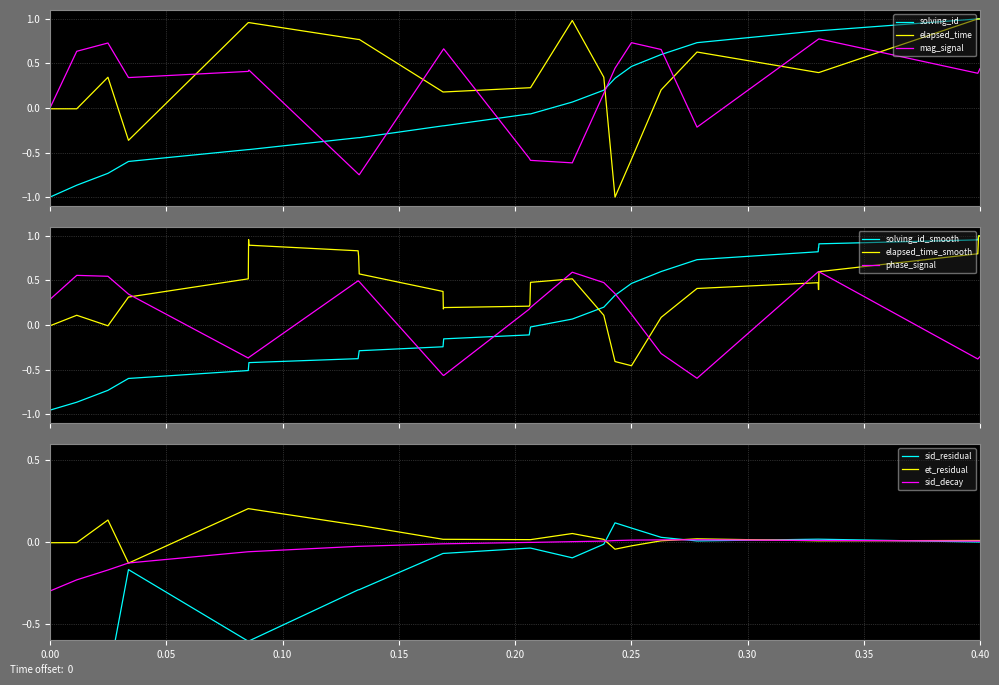

What is the difference between the solving_id values at 10 and 15?

0.3